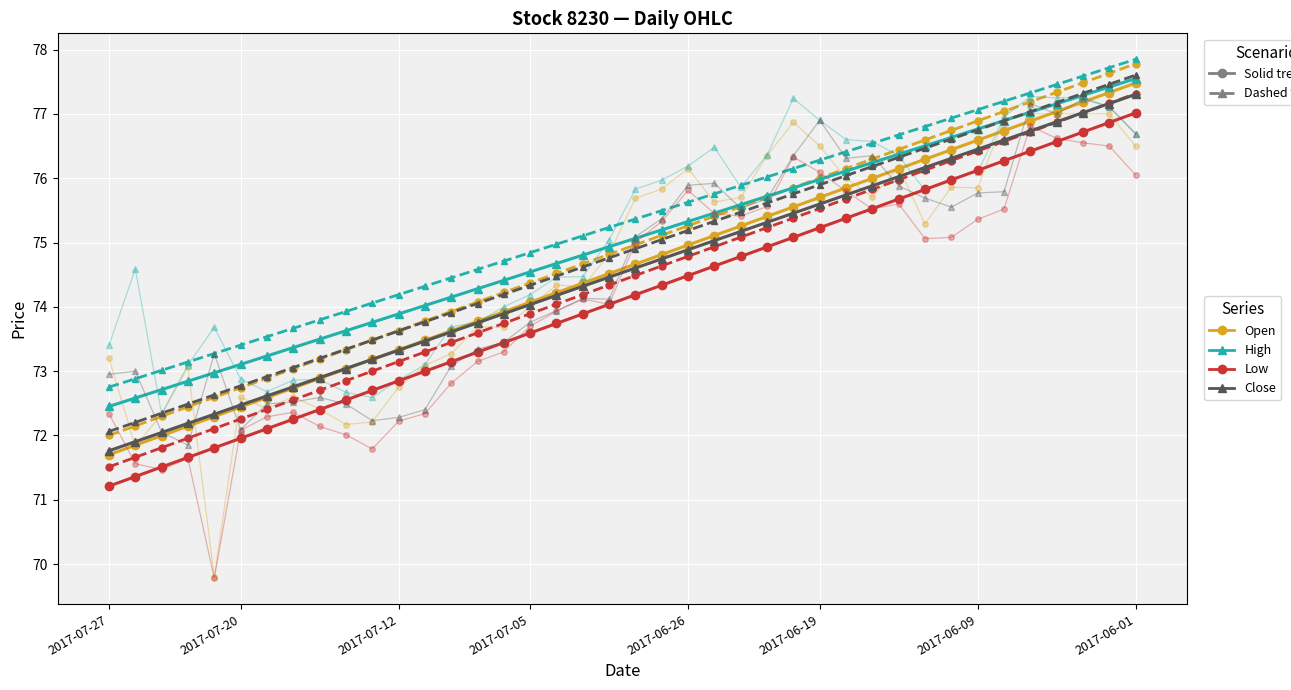

What is the difference between the second highest and second lowest values in the close series?

5.1